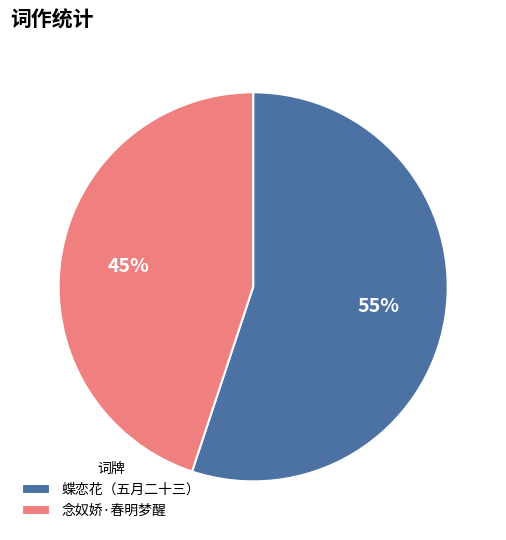

What is the smallest slice in the pie chart?

念奴娇·春明梦醒